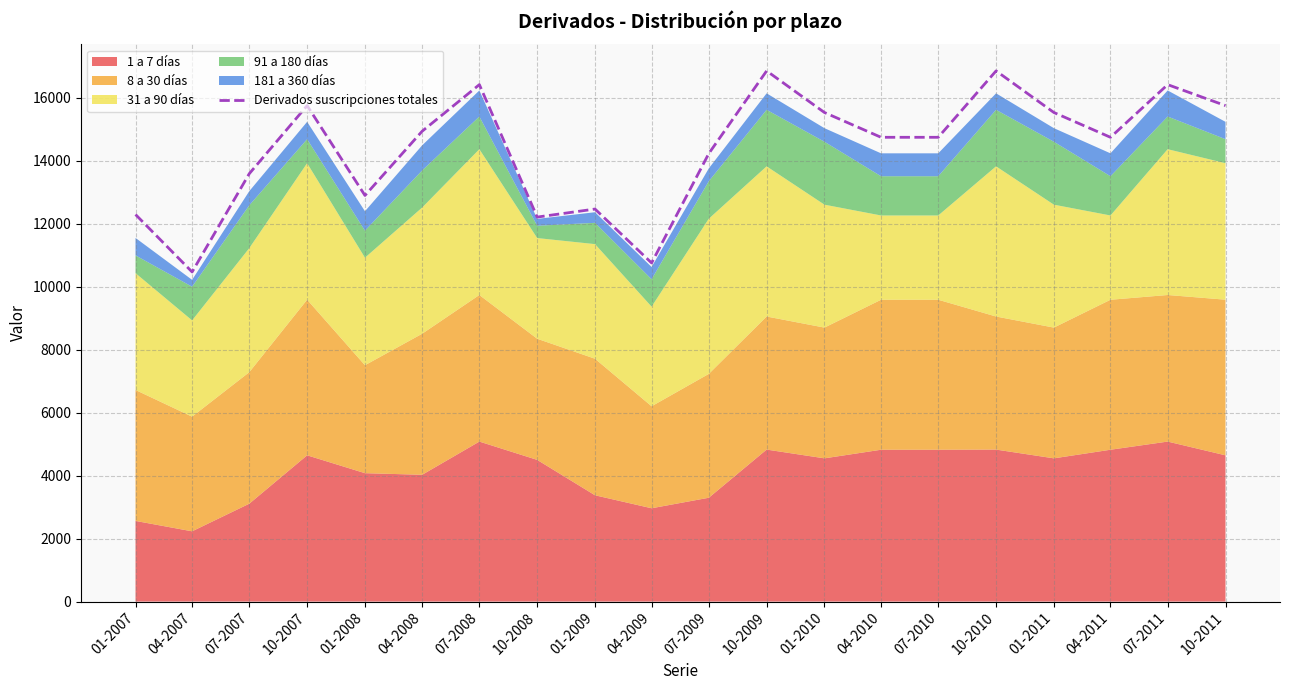

What is the label of the 6th point from the right?

07-2010